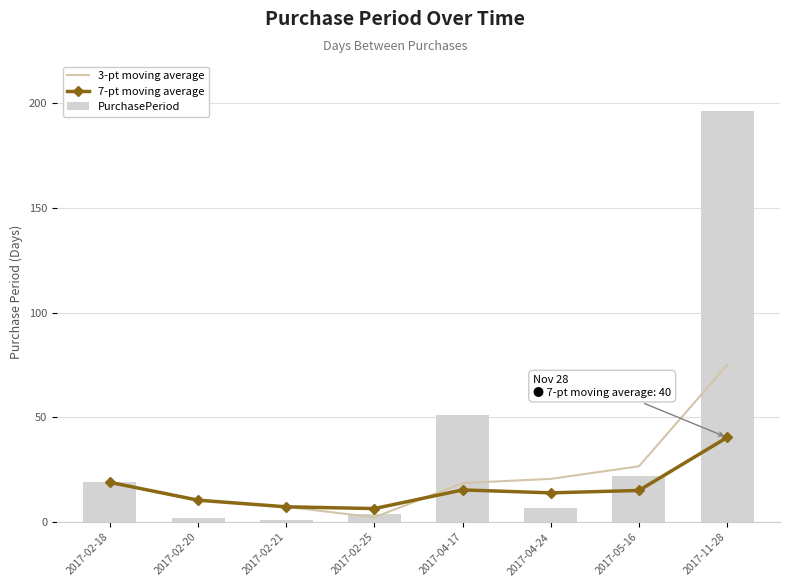

Does the chart contain any negative values?

No